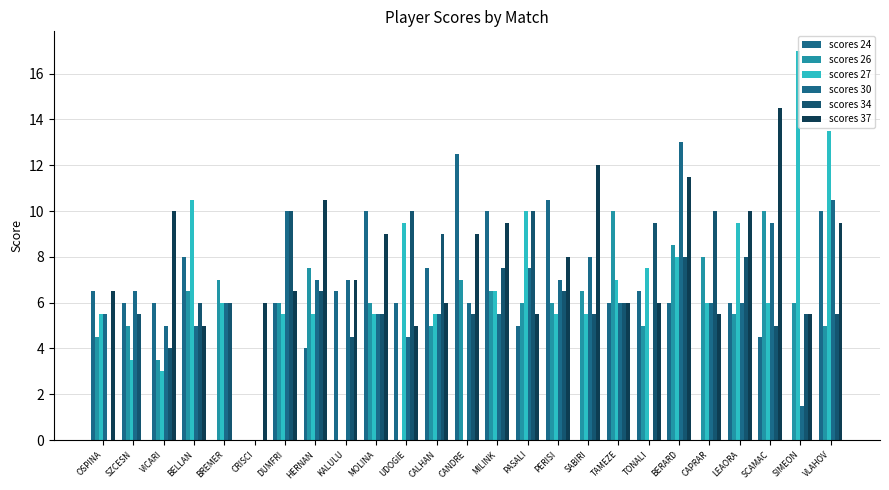

The value of scores 34 at OSPINA is 0.0. True or false?

True